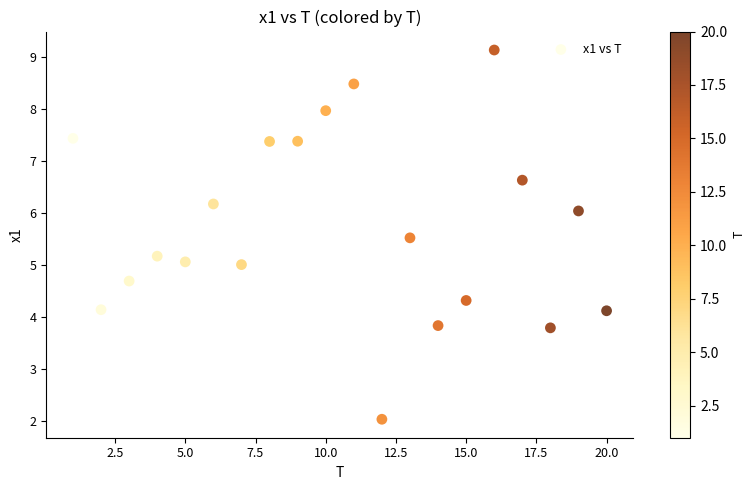

What is the range of Y values (max minus min)?

7.1